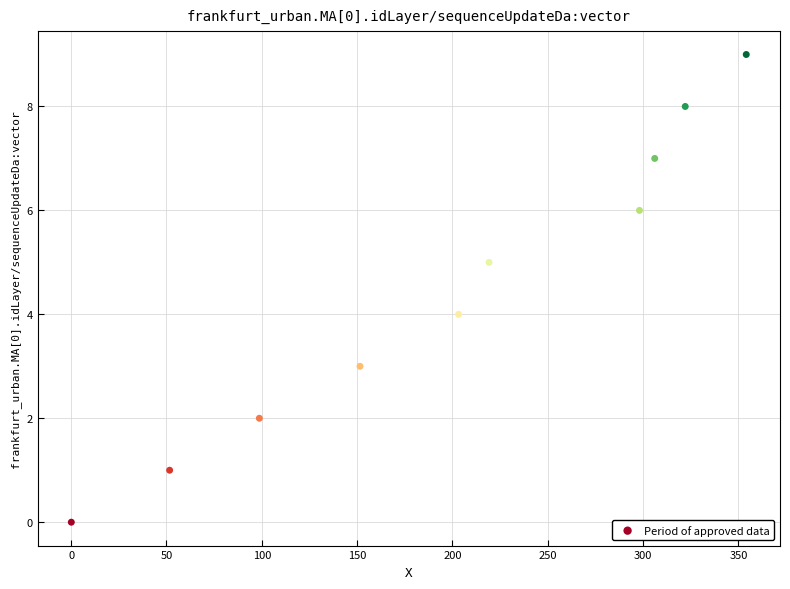

What is the range of Y values (max minus min)?

9